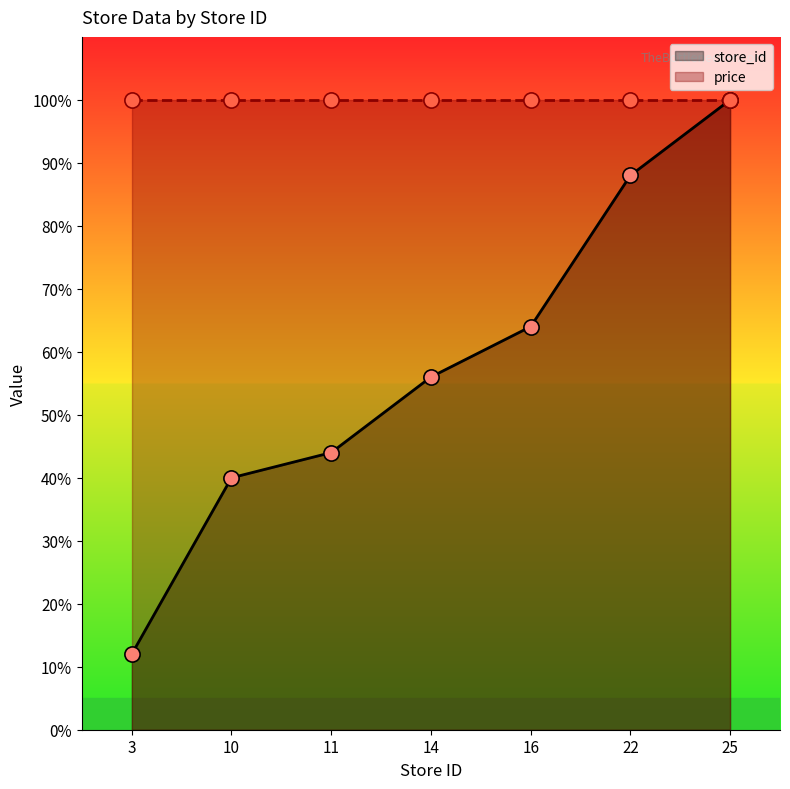

Which has a higher value, 11 or 16?

16